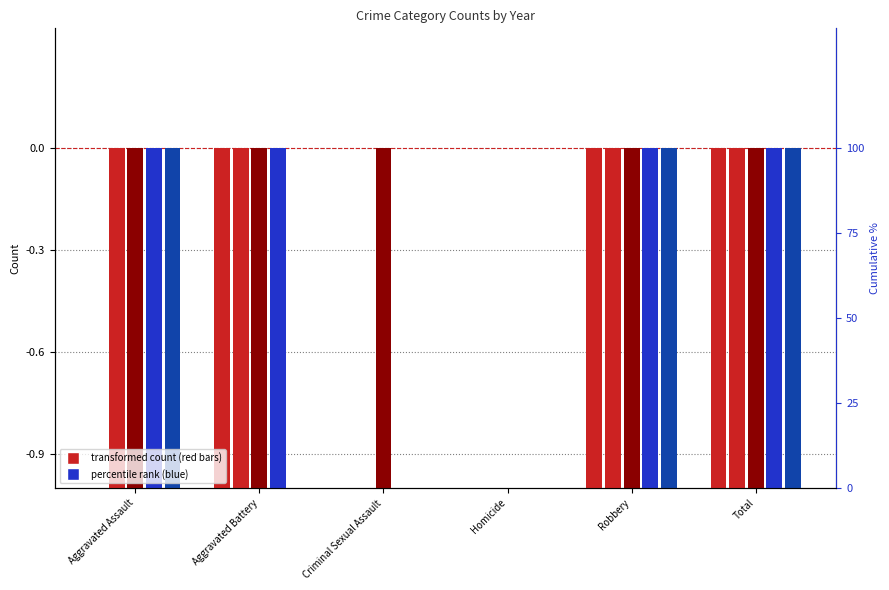

What is the spread (max minus min) of values at Total?

6